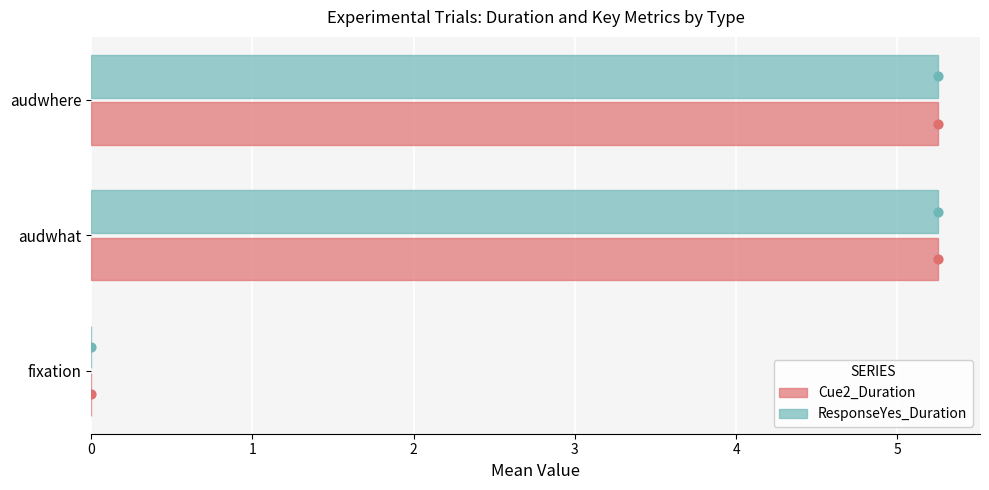

Which series has the largest total across all categories?

Cue2_Duration